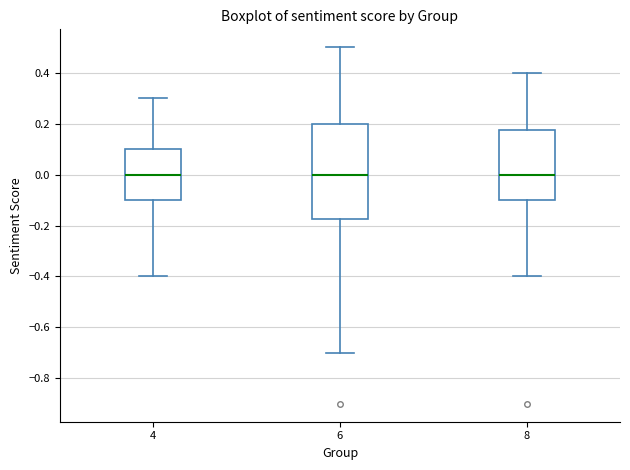

Reading left to right, read every box against the y-axis: the position of its median line, the range the box covers, and the ends of its whiskers. The values are not printed on the chart, so give them approximately, as read against the axis.

4: median 0.00, box -0.10 to 0.10, whiskers -0.40 to 0.30
6: median 0.00, box -0.18 to 0.20, whiskers -0.70 to 0.50
8: median 0.00, box -0.10 to 0.18, whiskers -0.40 to 0.40